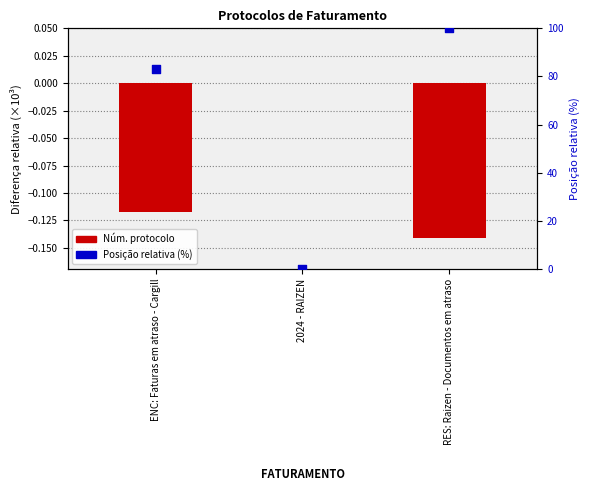

Which series has the widest spread of Y values?

Posição relativa (%)